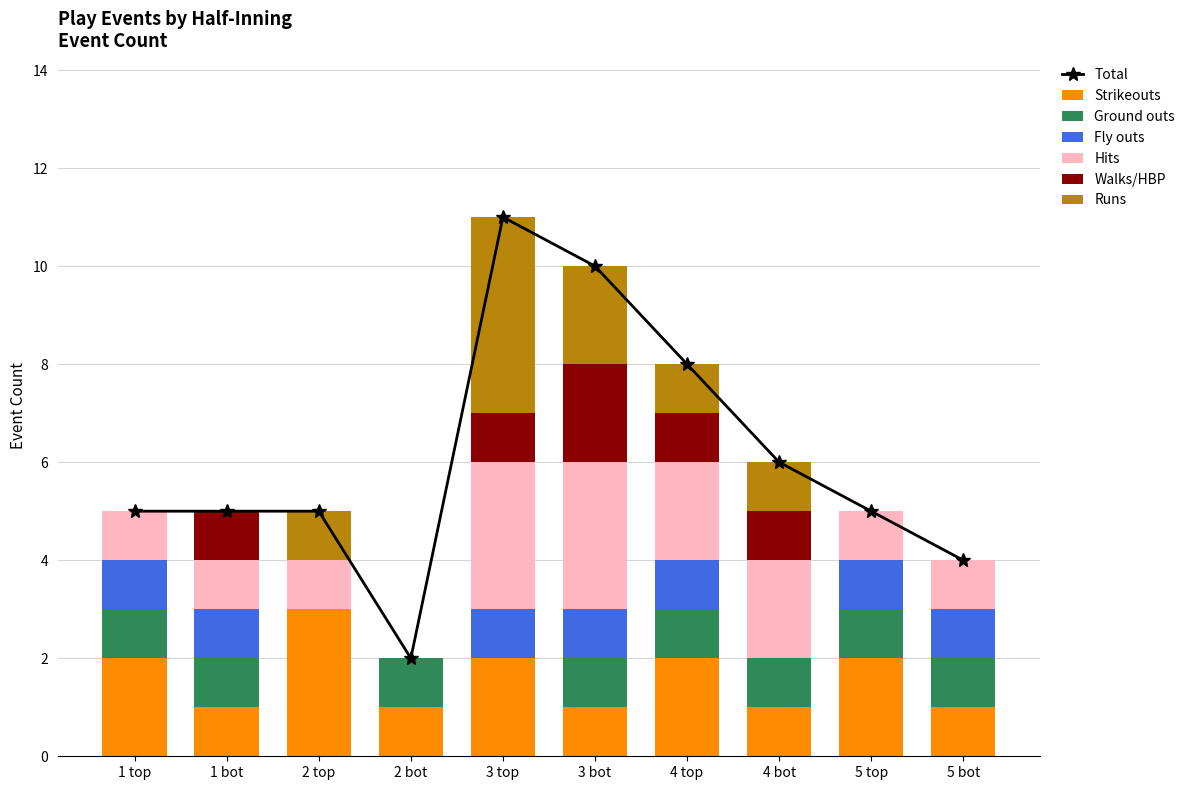

What is the label of the 6th bar from the right?

3 top